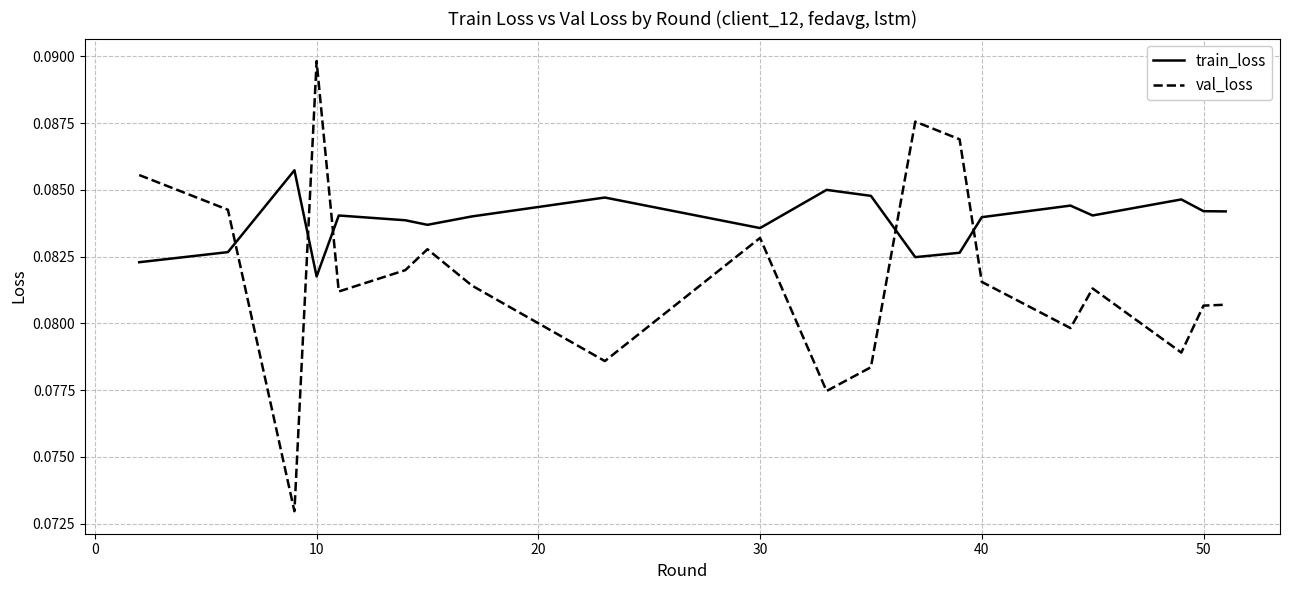

Which series has the largest total across all categories?

train_loss